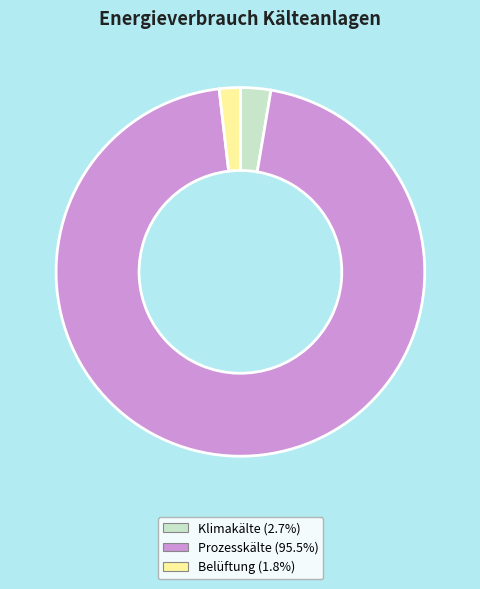

Do Klimakälte and Belüftung together represent more than half of the pie?

No